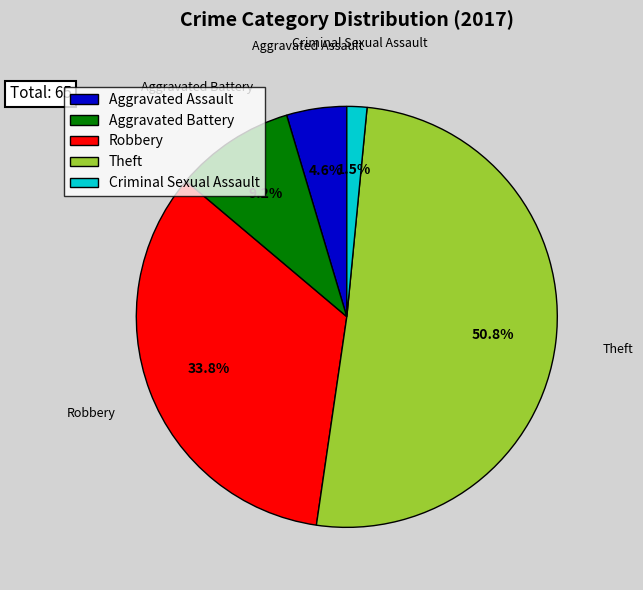

What portion of the pie excludes Criminal Sexual Assault?

98.5%